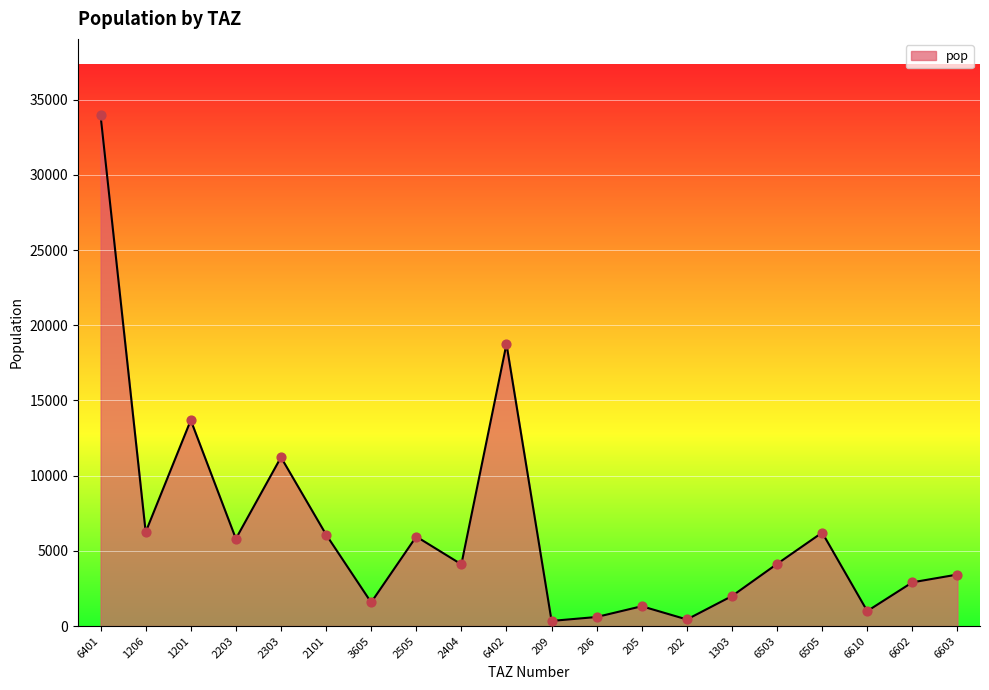

What is the ratio of the value at 1201 to the value at 205?

10.4